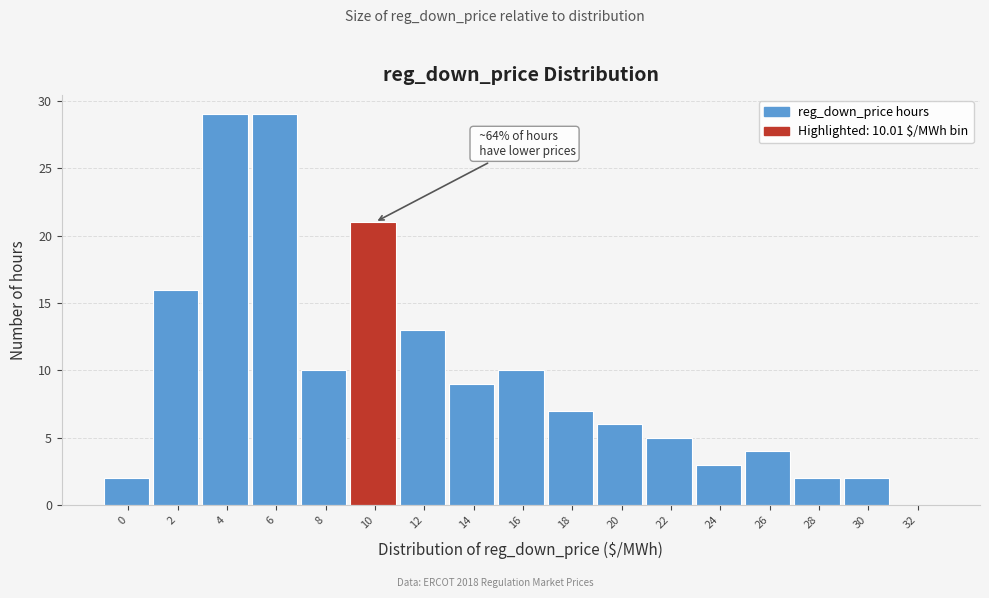

Reading left to right, transcribe all the data shown in this chart.

0=2	2=16	4=29	6=29	8=10	10=21	12=13	14=9	16=10	18=7	20=6	22=5	24=3	26=4	28=2	30=2	32=0